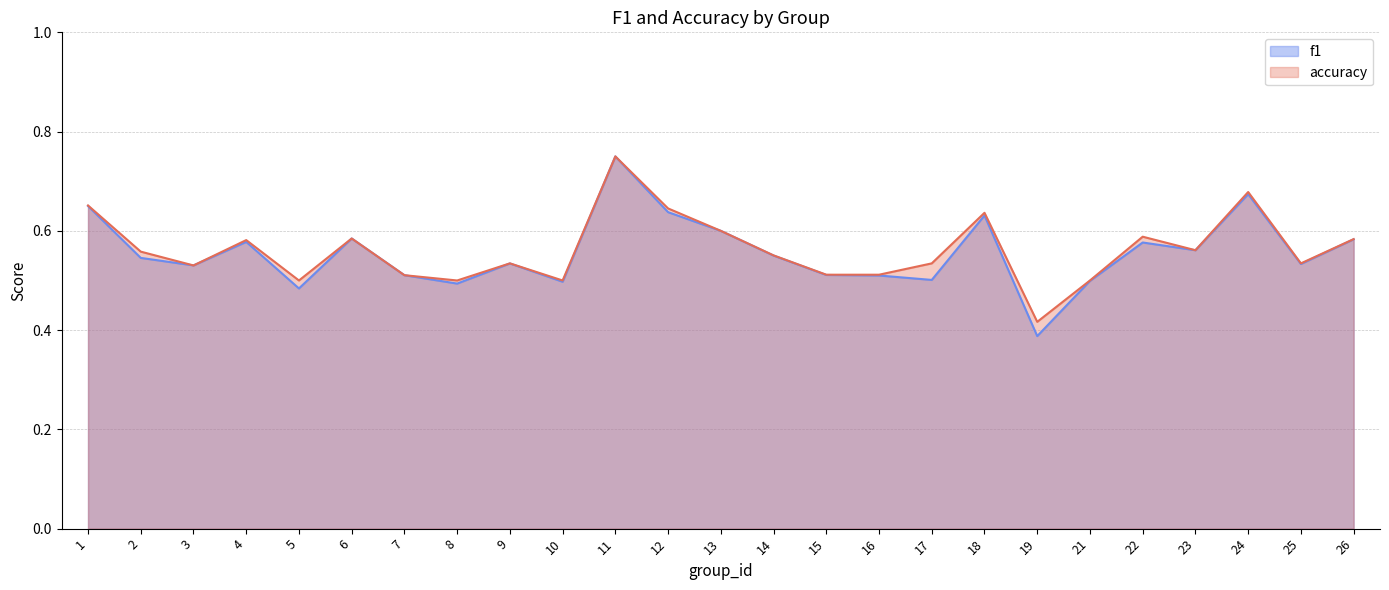

What is the difference between the maximum and minimum values in the accuracy series?

0.3